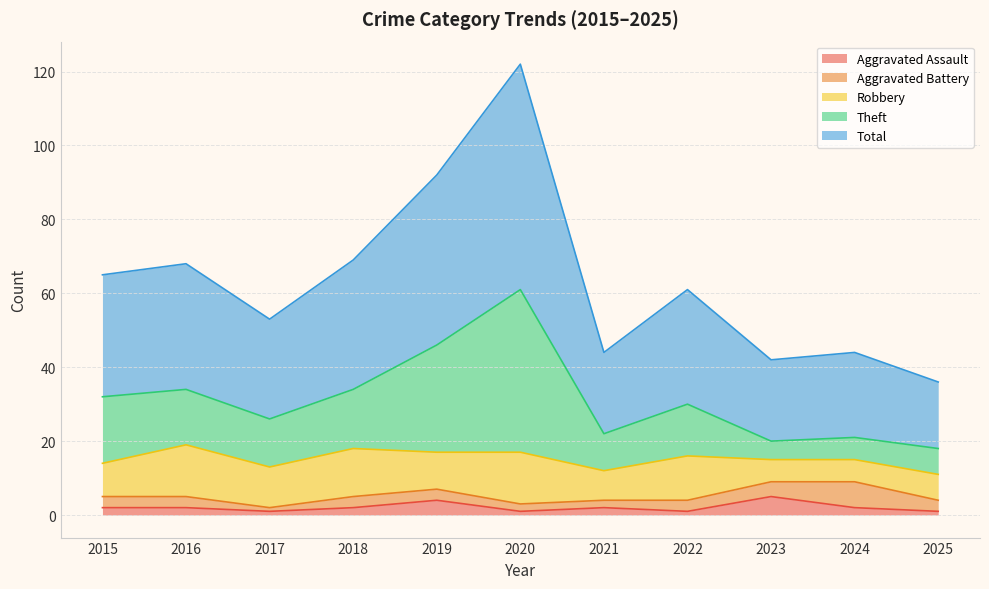

True or false: Theft and Total cross at least once.

False